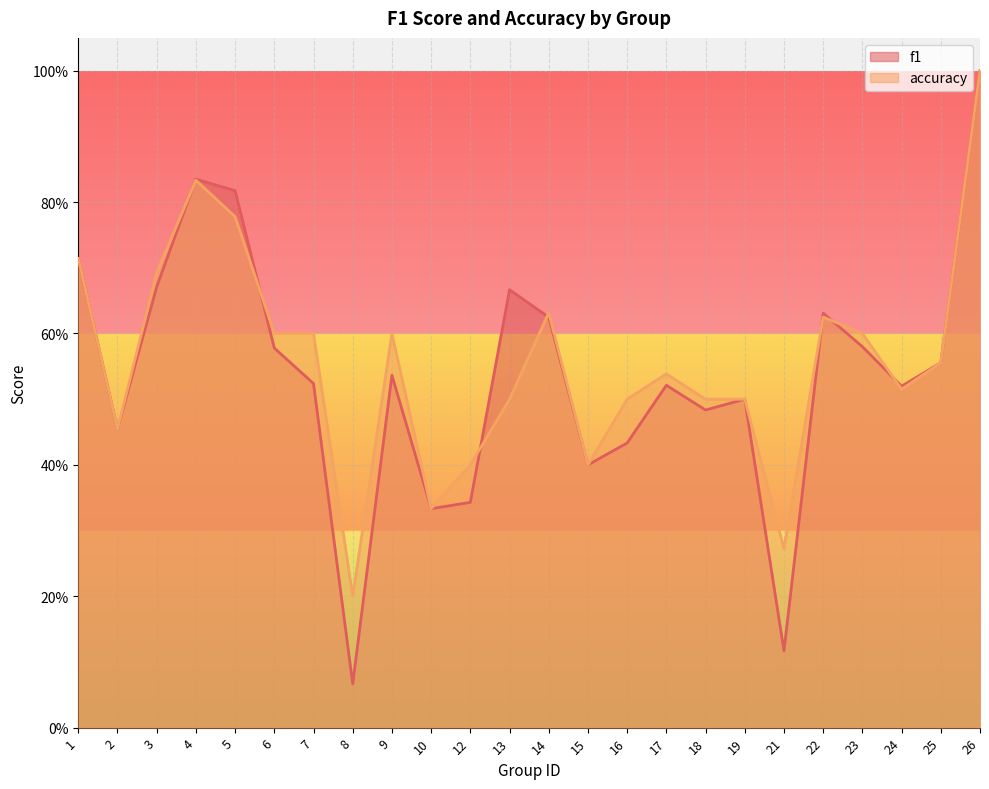

At which label does accuracy reach its peak?

26